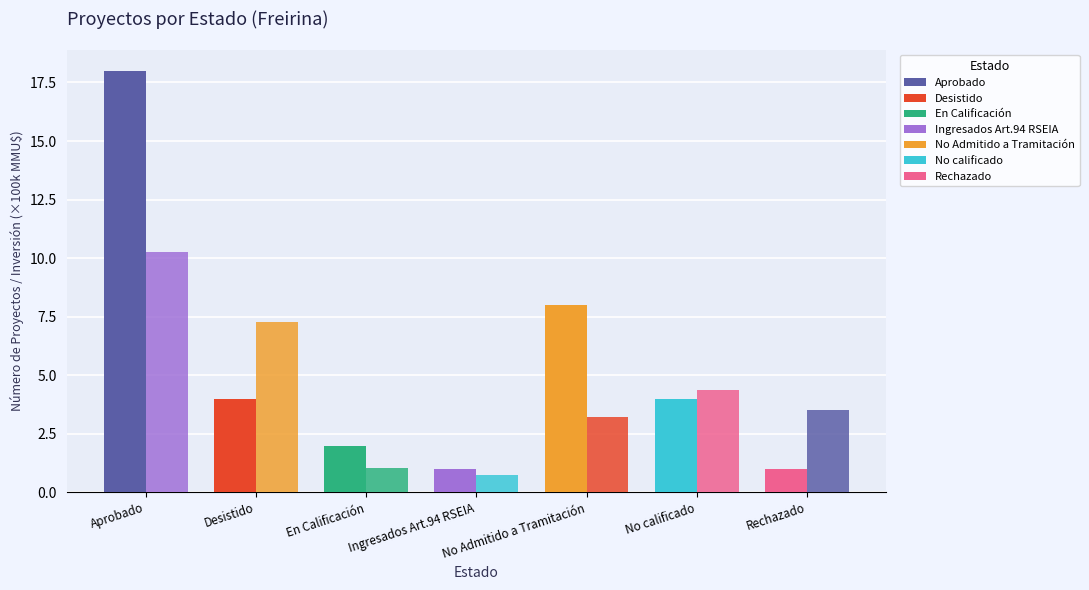

How many bars are there in each group?

2